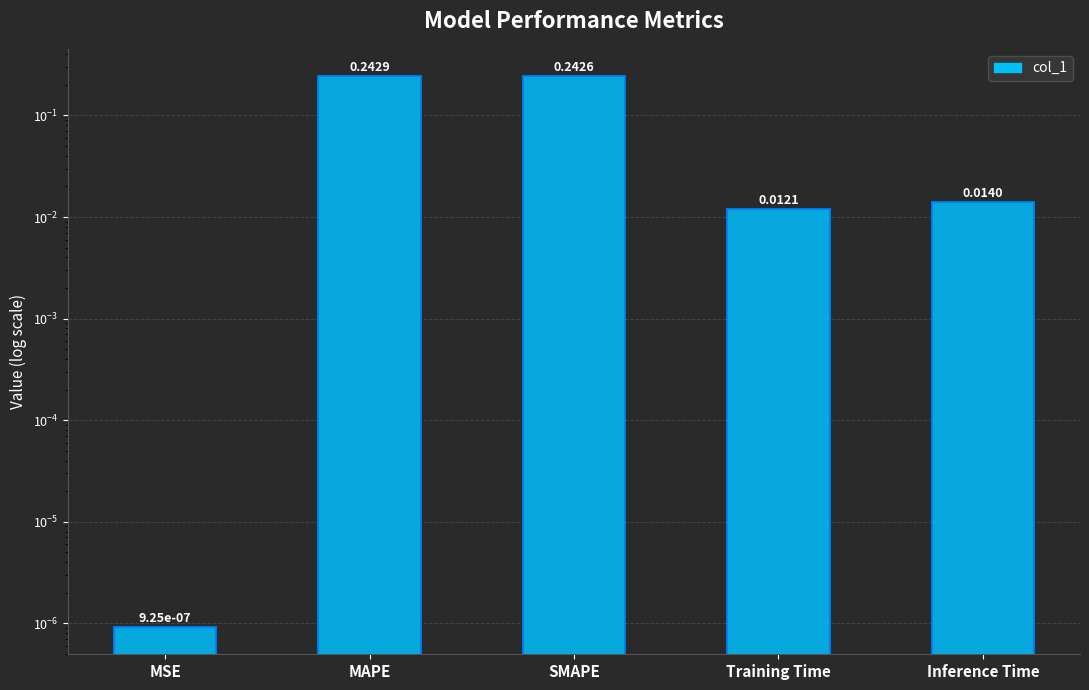

What is the value of the 3rd bar from the left?

0.2